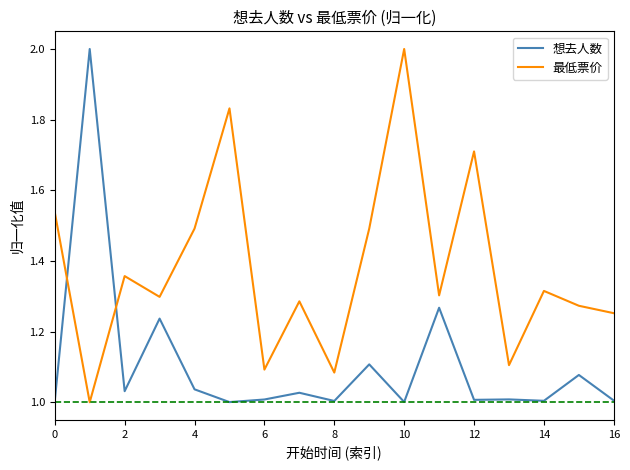

True or false: 想去人数 has more than 2 points higher than both neighbors.

True